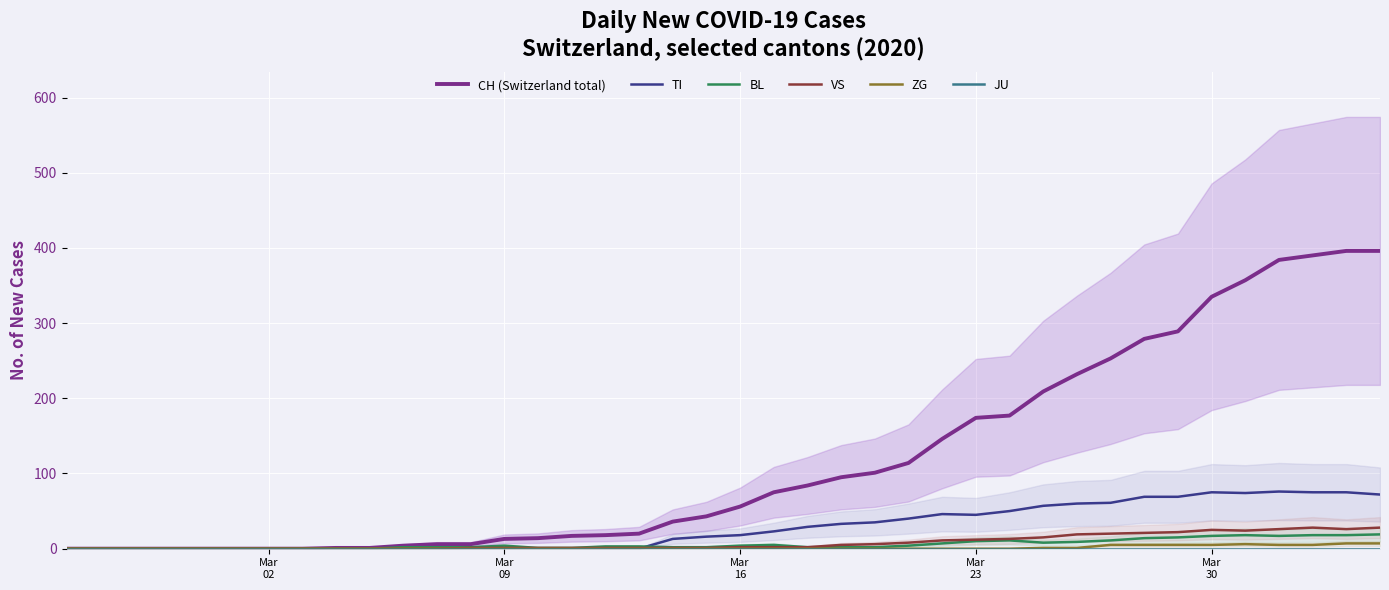

What is the highest value of the TI series?

76